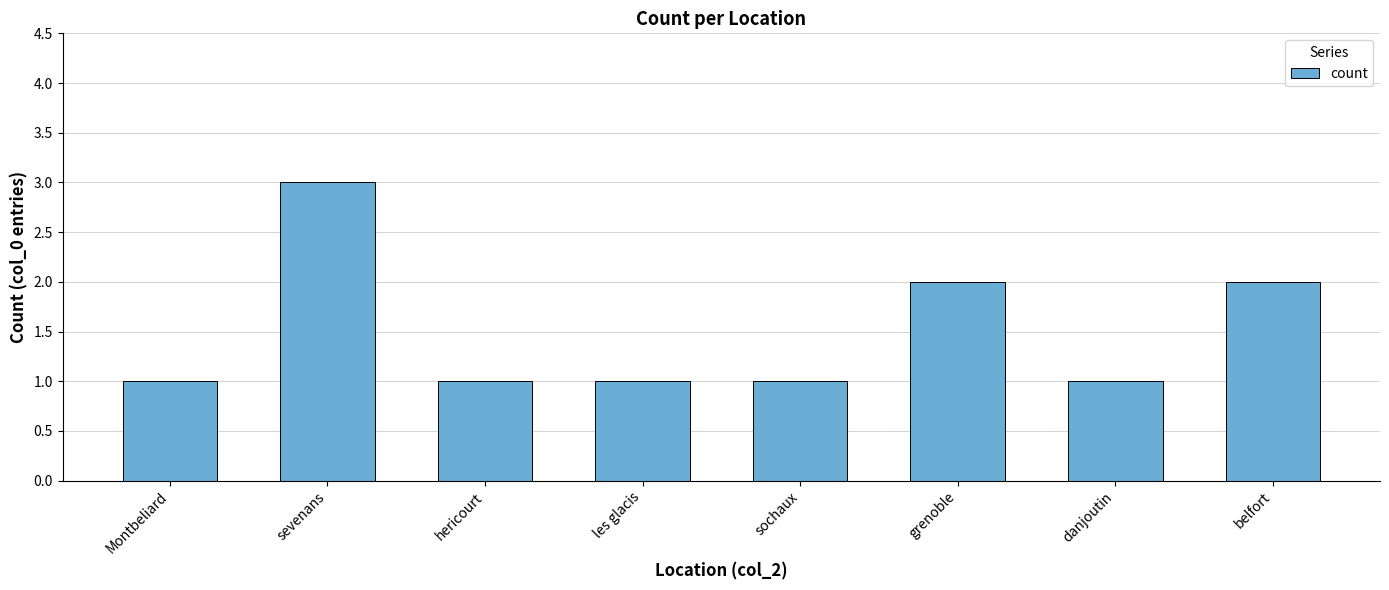

What is the sum of all values?

12